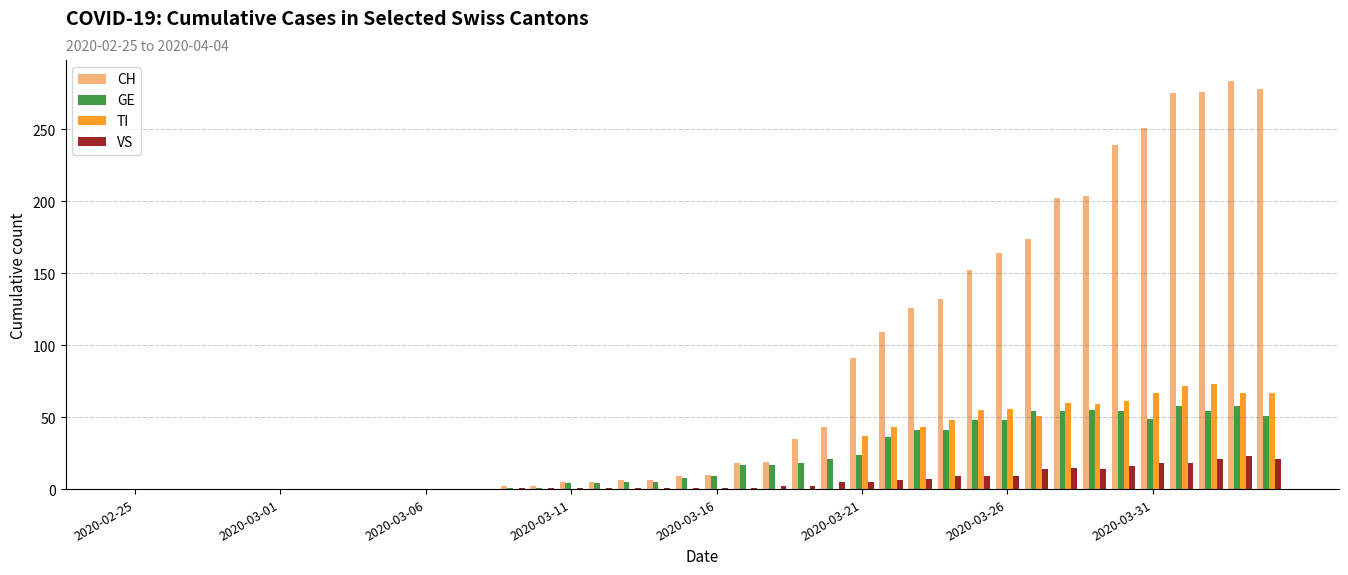

Which series has the largest total across all categories?

CH